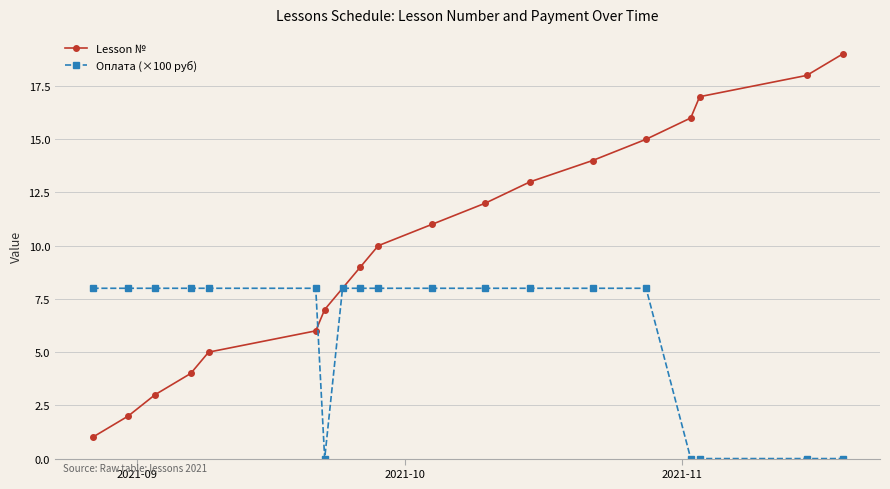

List the series in order of their overall mean, lowest first.

Оплата (×100 руб), Lesson №